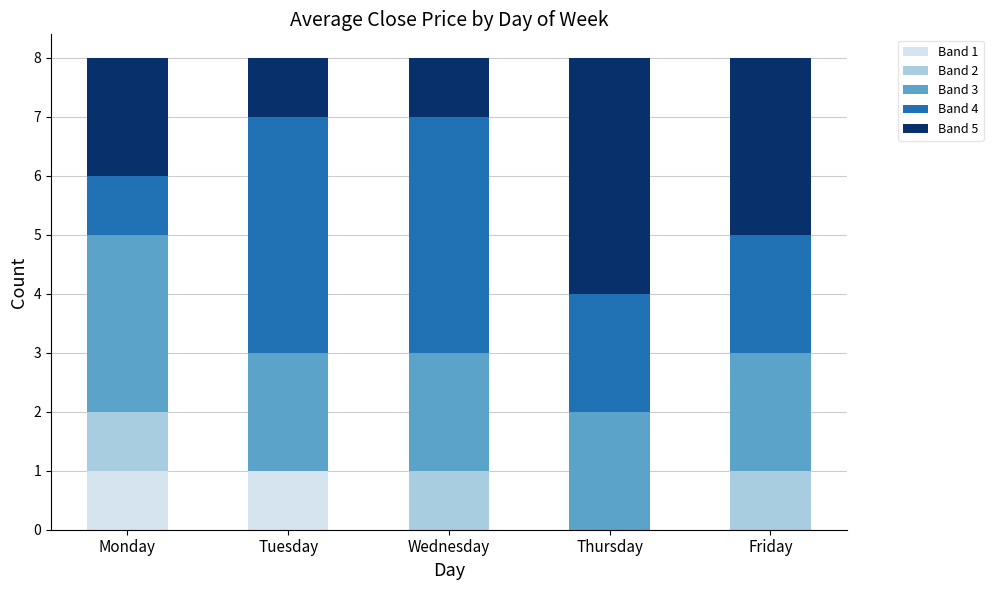

The Band 1 series shows 2 at Tuesday. True or false?

False